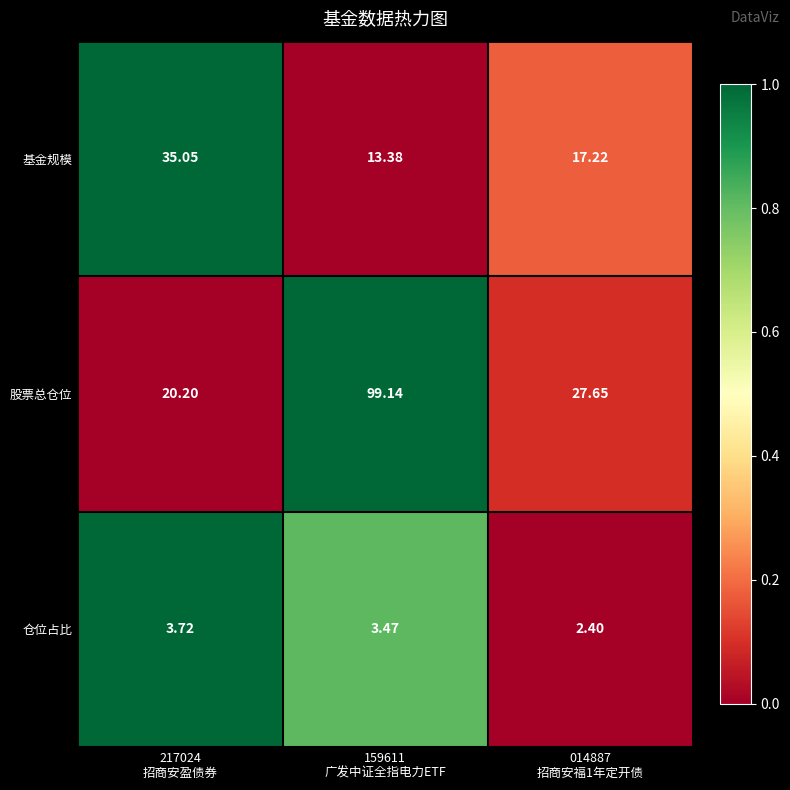

List the series in order of their peak value, lowest first.

仓位占比, 基金规模, 股票总仓位